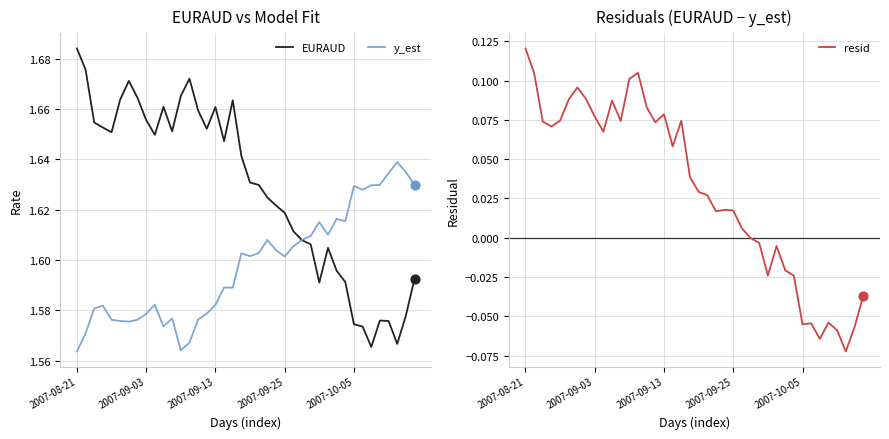

Which series reaches the maximum Y coordinate?

EURAUD